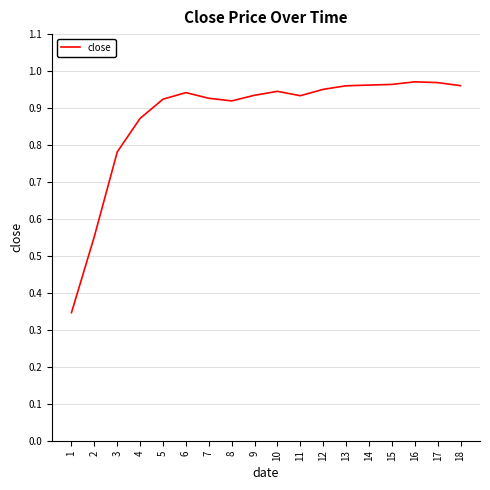

Where is the data nearest to the value 0?

1